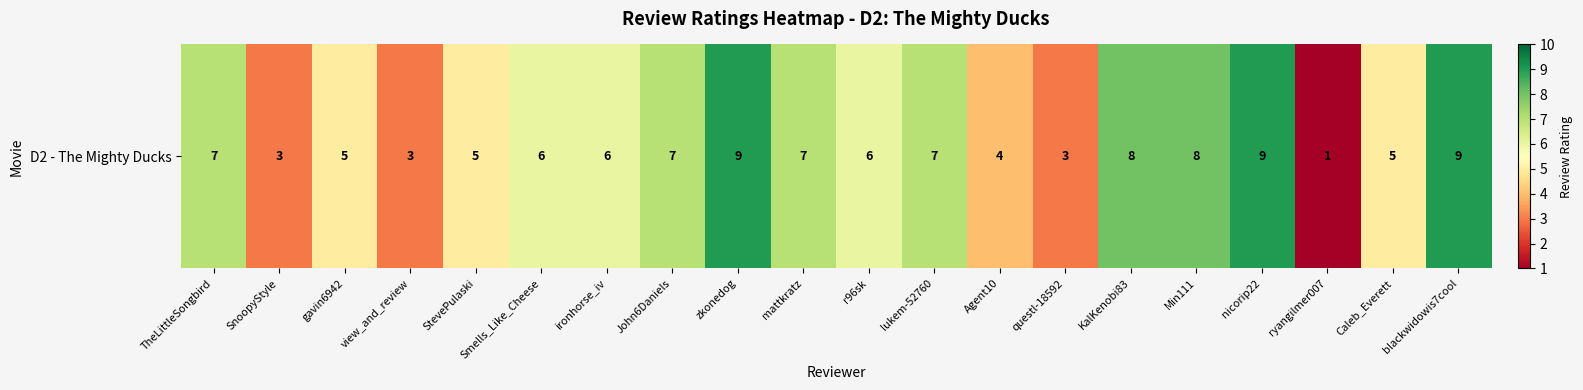

What is the difference between the values at questl-18592 and mattkratz?

4